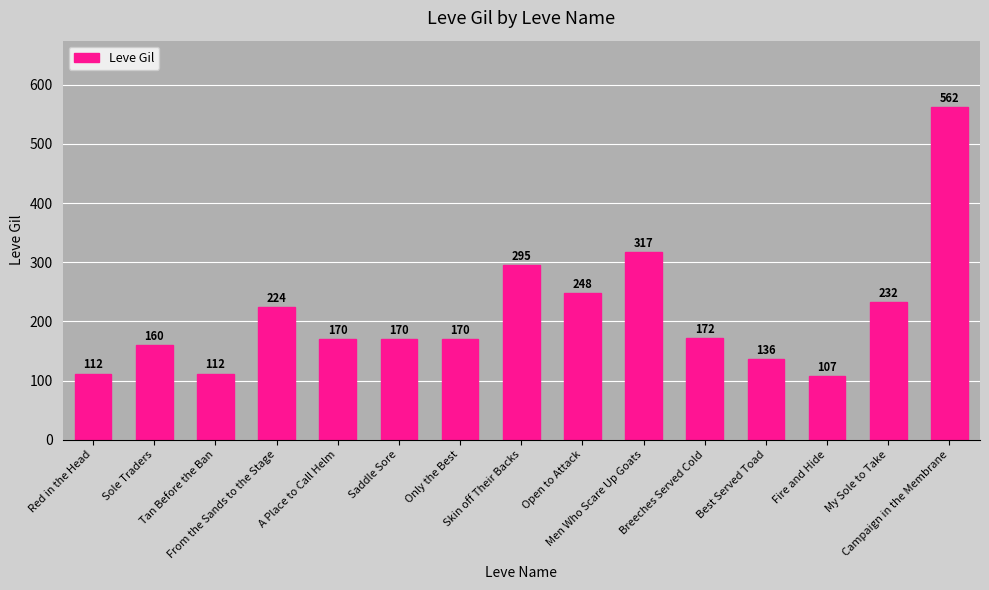

What is the sum of the values at Skin off Their Backs and Sole Traders?

455